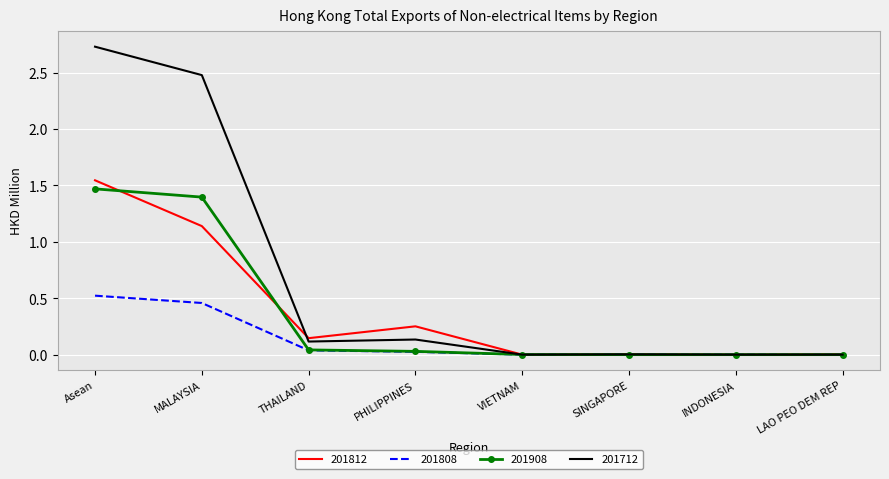

Which series changed the most between Asean and MALAYSIA?

201812